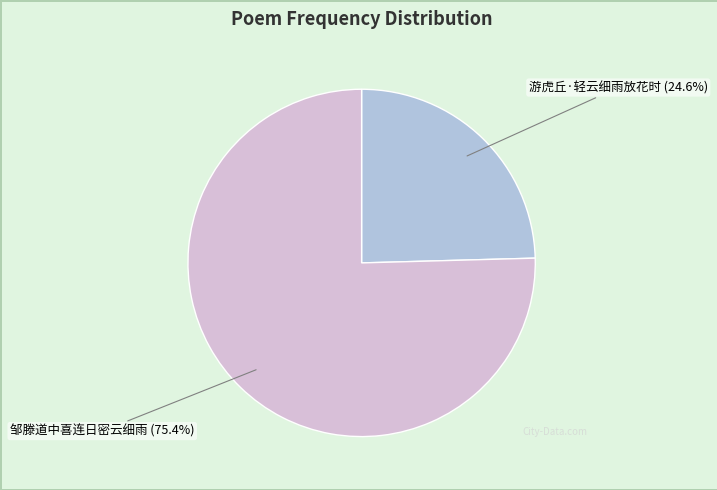

What is the ratio of the value at 邹滕道中喜连日密云细雨 to the value at 游虎丘·轻云细雨放花时?

3.1